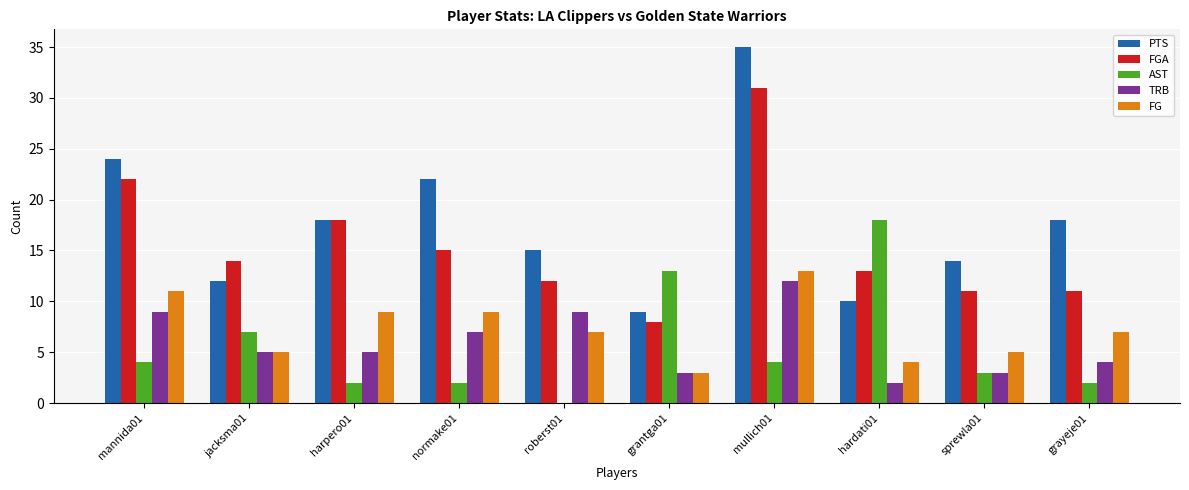

How many values in AST are above zero?

9